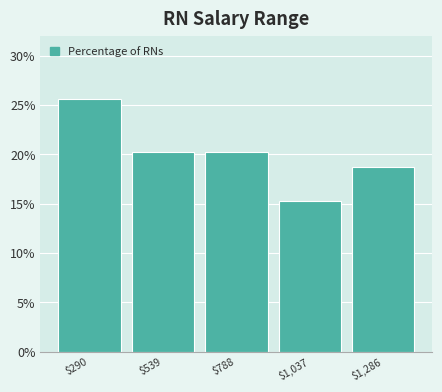

How tall is the bar that spans 650 to 900 on the x-axis? Neither the bar edges nor the heights are printed on the chart, so give them approximately, as read against the axes.

20.0